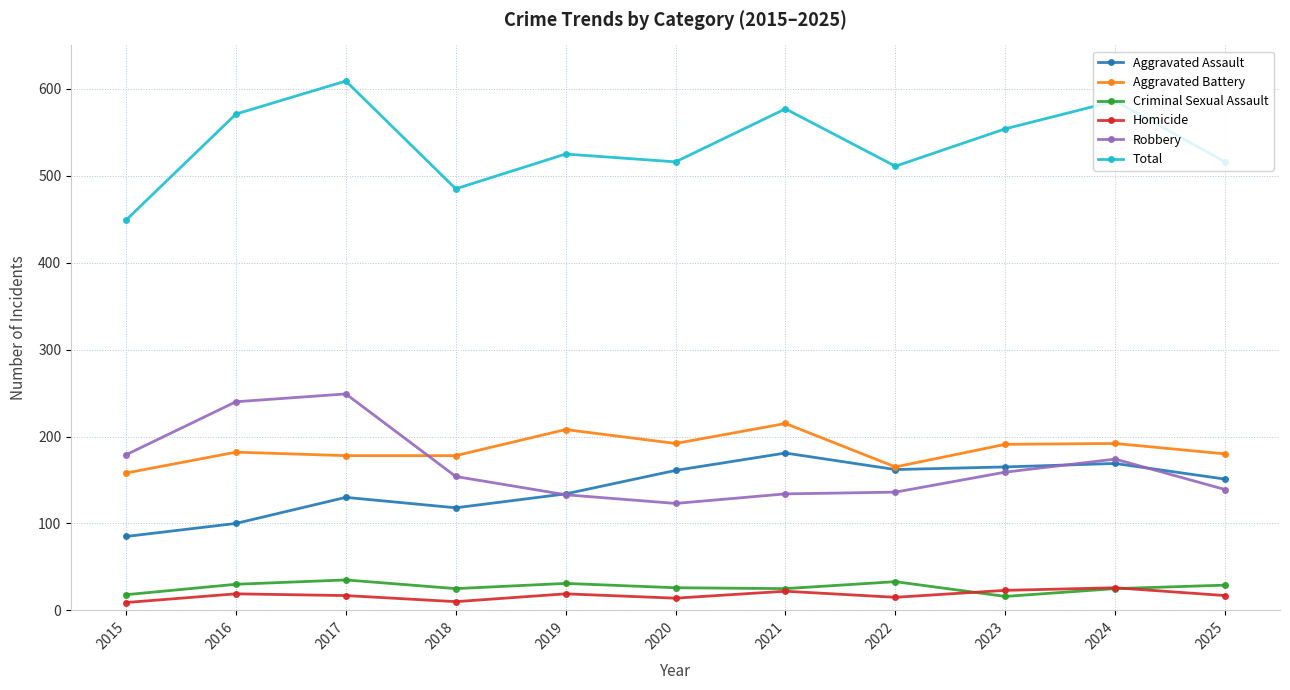

Which category has the highest value in the Total series?

2017